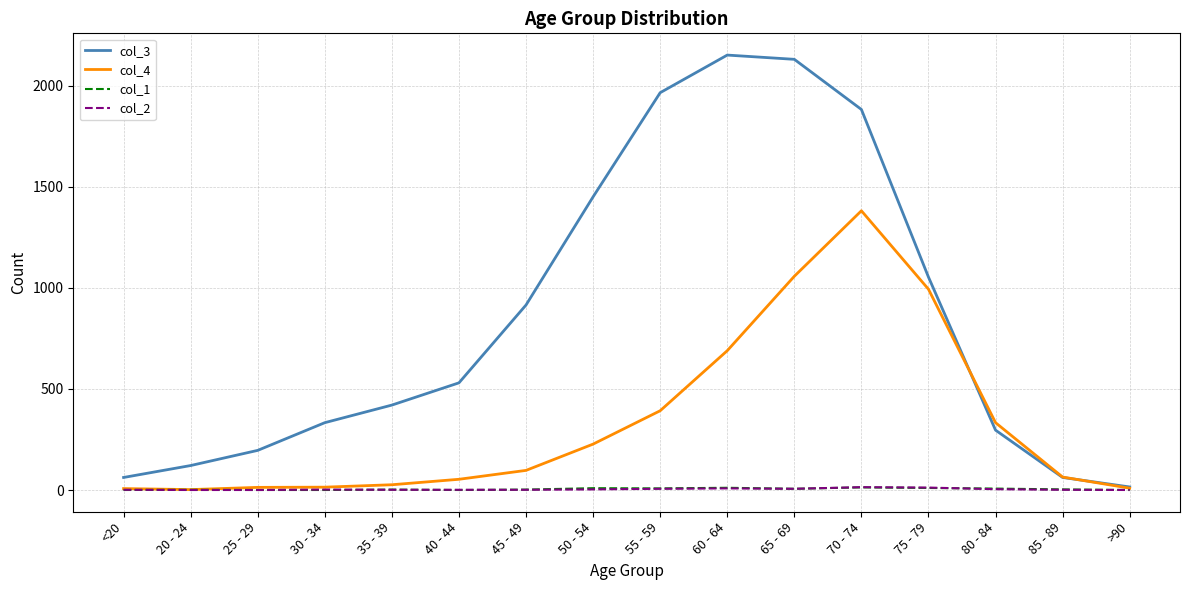

At which category is the sum across all series the highest?

70 - 74